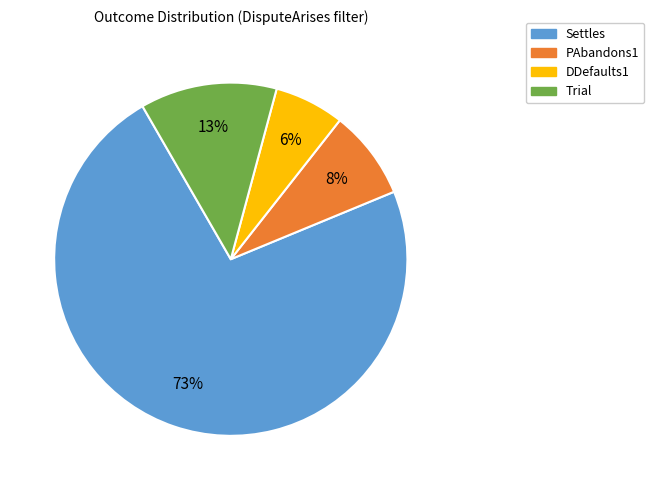

To the nearest percent, what is the average slice percentage?

25%